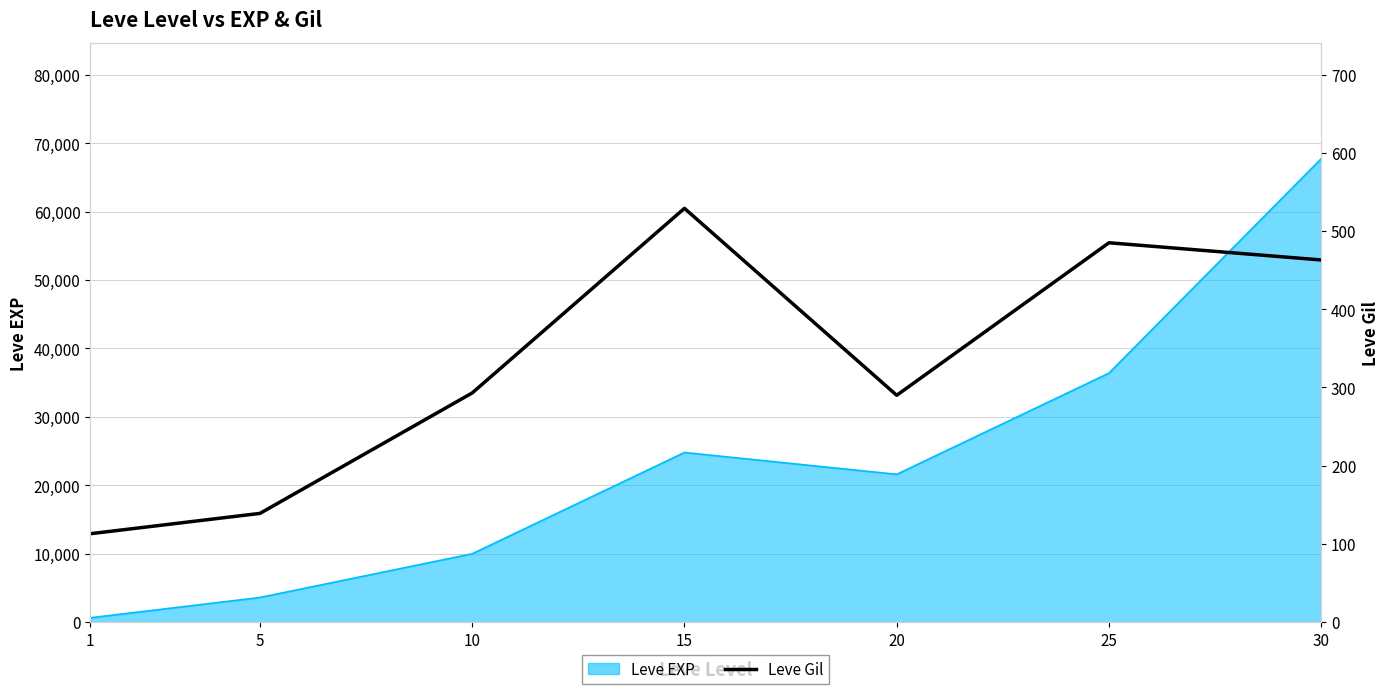

What is the smallest value displayed?

113